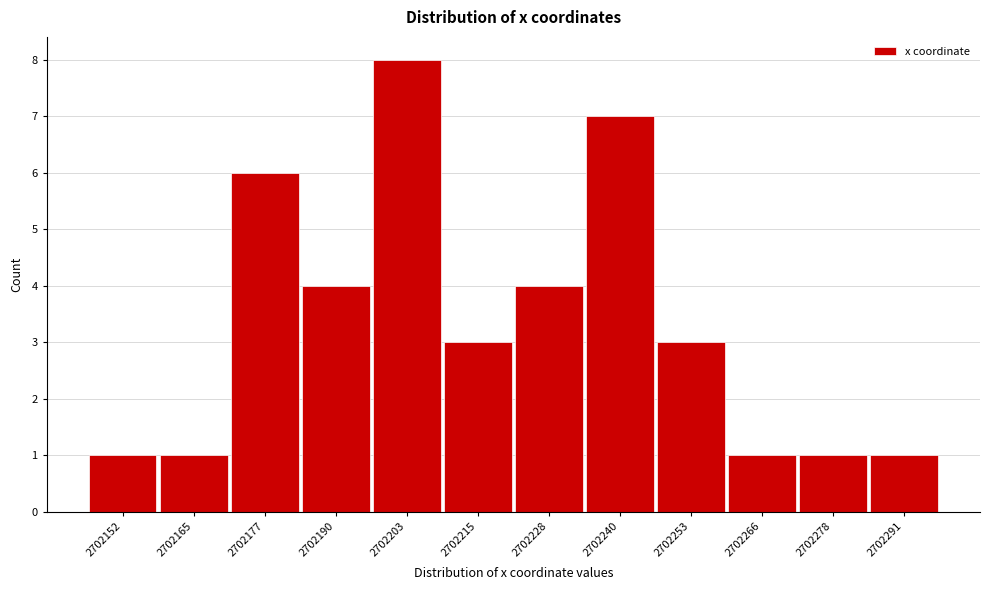

Reading left to right, extract all data points from this chart.

1	1	6	4	8	3	4	7	3	1	1	1